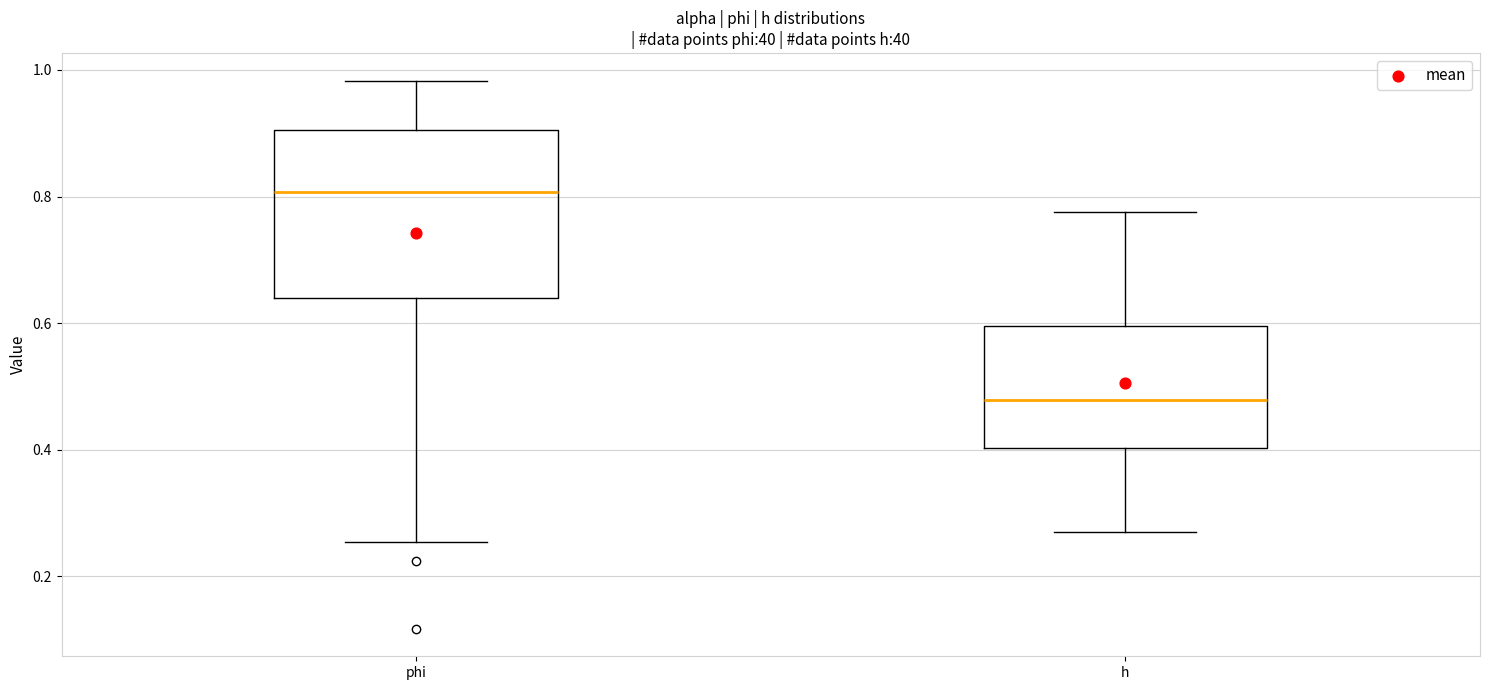

Reading left to right, read every box against the y-axis: the position of its median line, the range the box covers, and the ends of its whiskers. The values are not printed on the chart, so give them approximately, as read against the axis.

phi: median 0.80, box 0.64 to 0.90, whiskers 0.26 to 0.98
h: median 0.48, box 0.40 to 0.60, whiskers 0.28 to 0.78